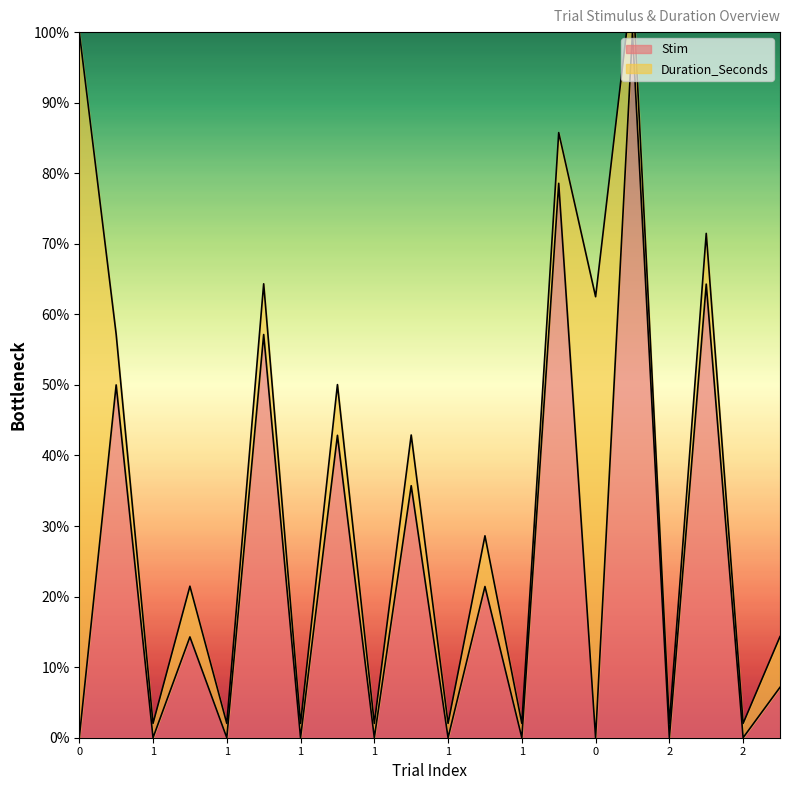

Which label corresponds to the largest value in the chart?

2